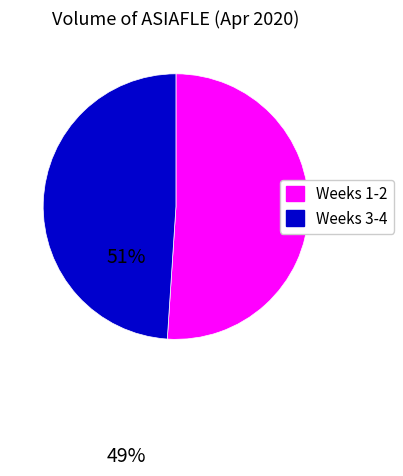

Is there any slice that represents more than half of the pie?

Yes